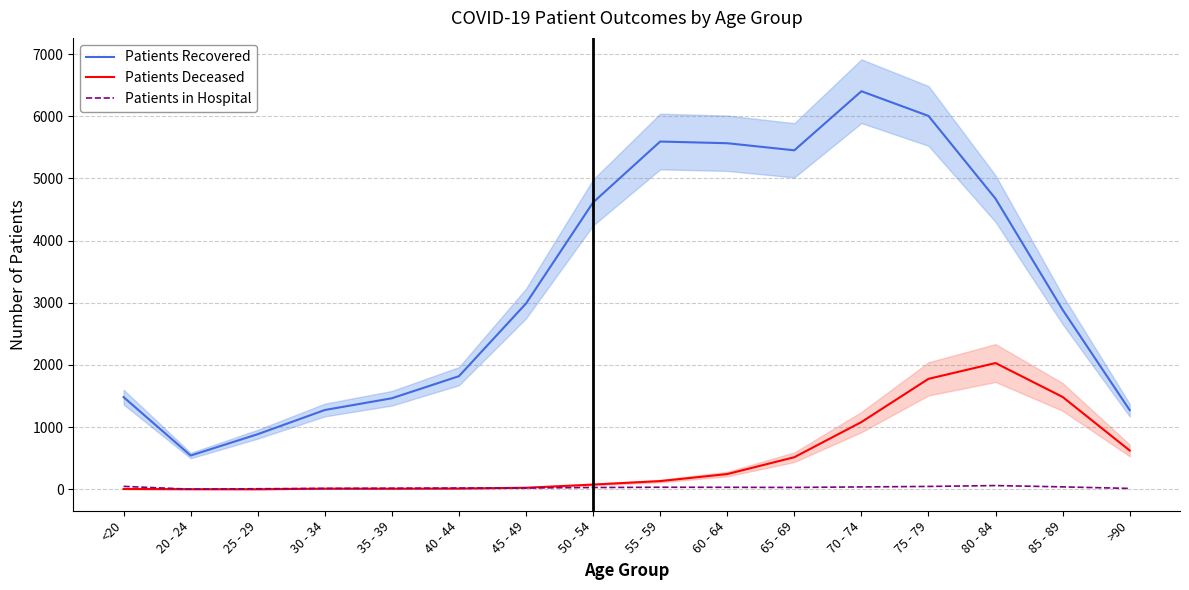

Is the value of Patients in Hospital at 20 - 24 greater than the value of Patients Deceased at 80 - 84?

No